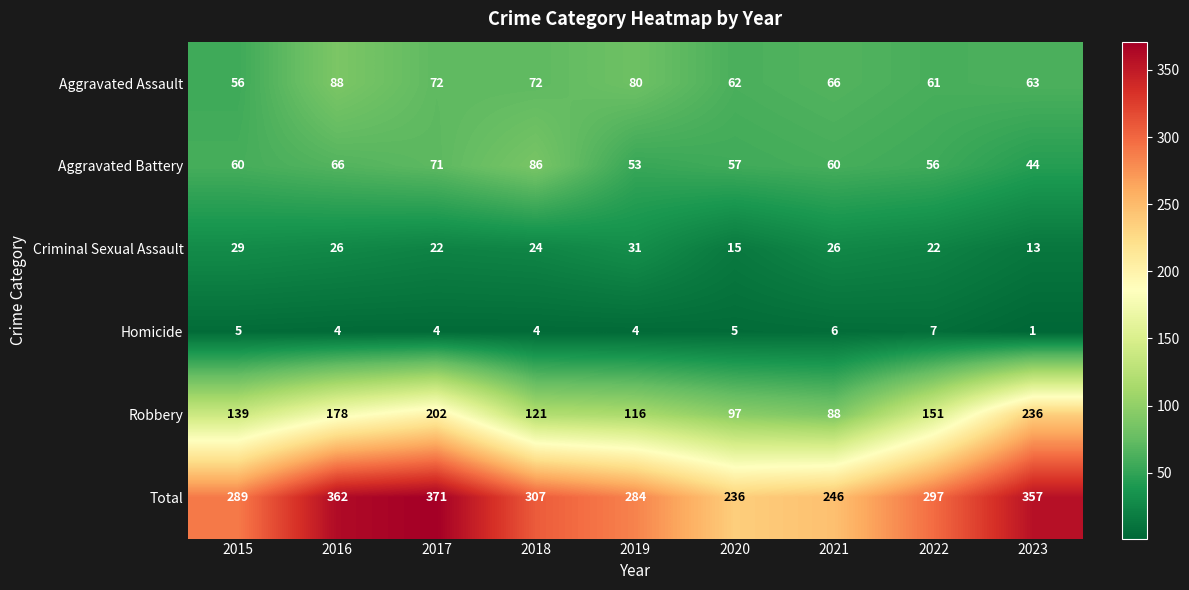

List the series in order of their peak value, highest first.

Total, Robbery, Aggravated Assault, Aggravated Battery, Criminal Sexual Assault, Homicide